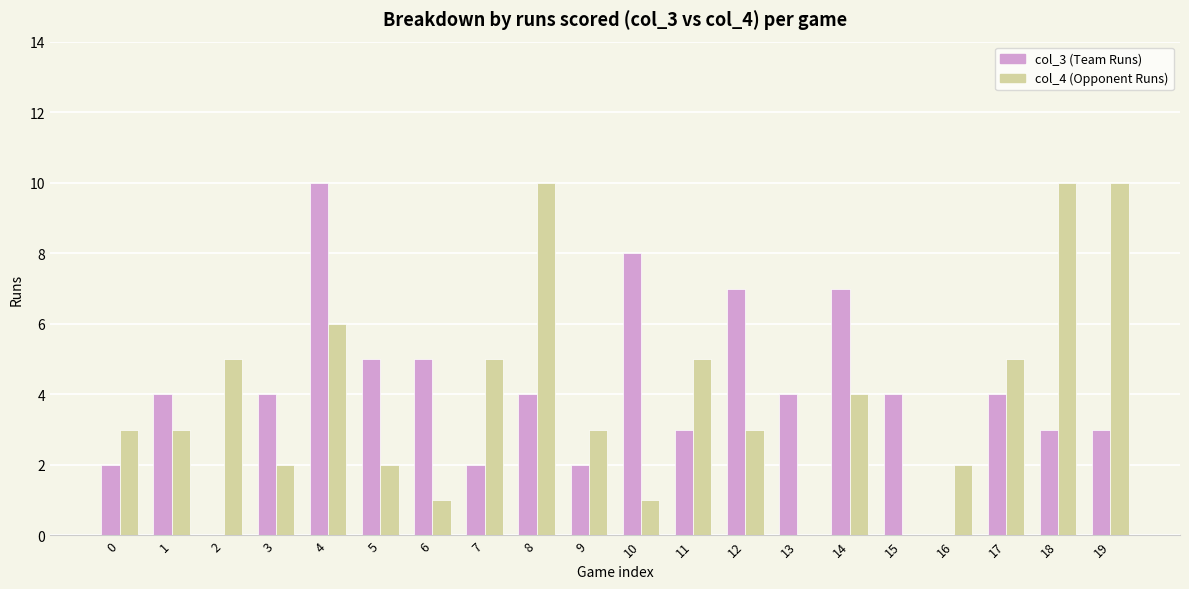

What is the maximum value shown in the chart?

10